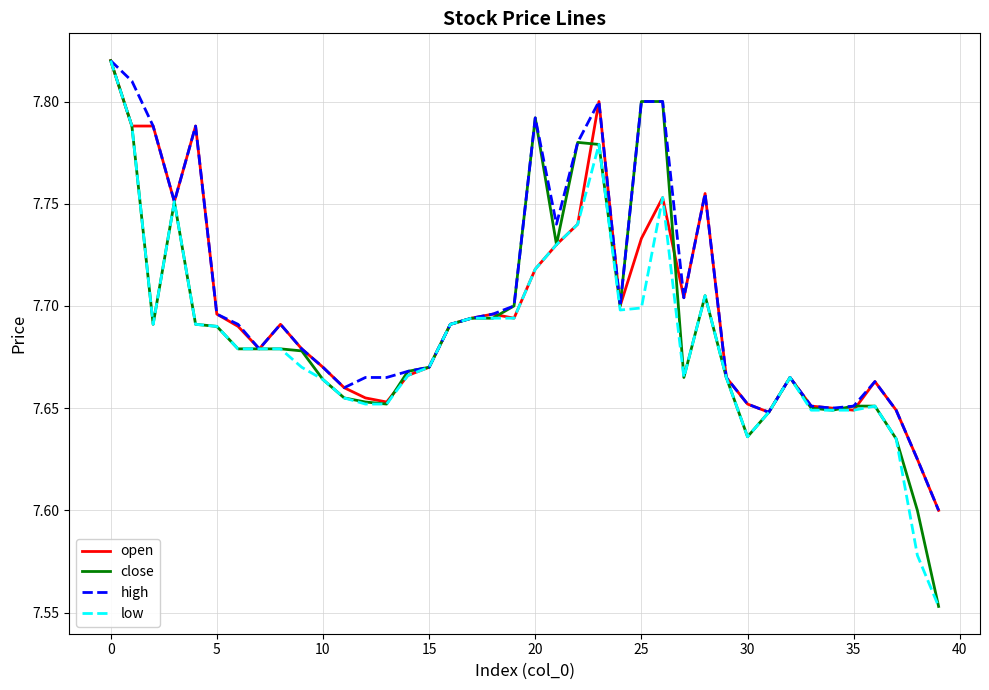

Rank the series by their average value, from highest to lowest.

high, open, close, low